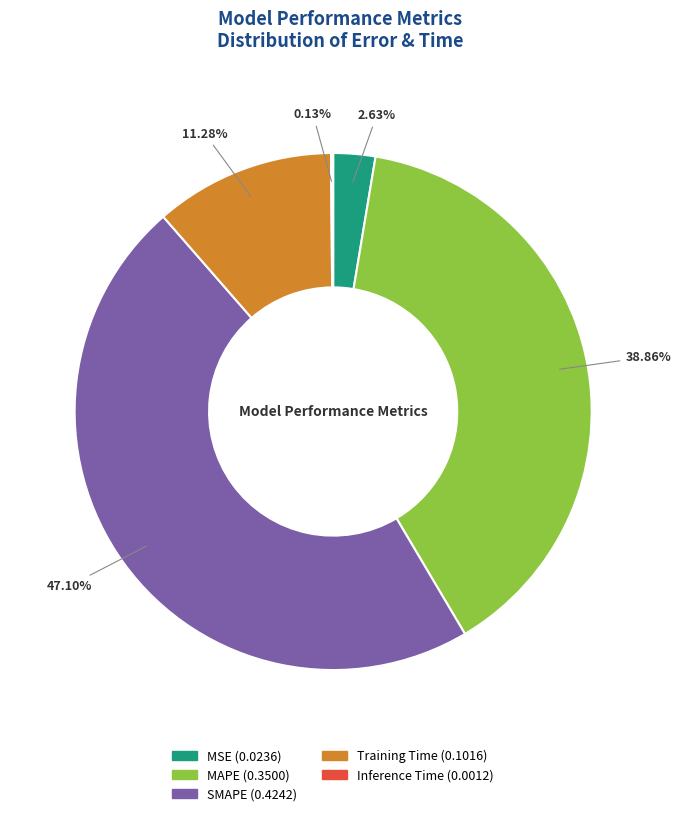

Between MSE and Training Time, which is larger?

Training Time